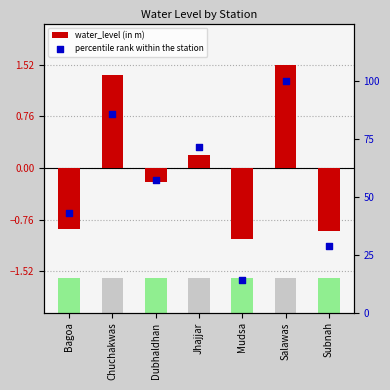

Is the value of percentile rank within the station at Mudsa greater than the value of water_level (in m) at Chuchakwas?

Yes